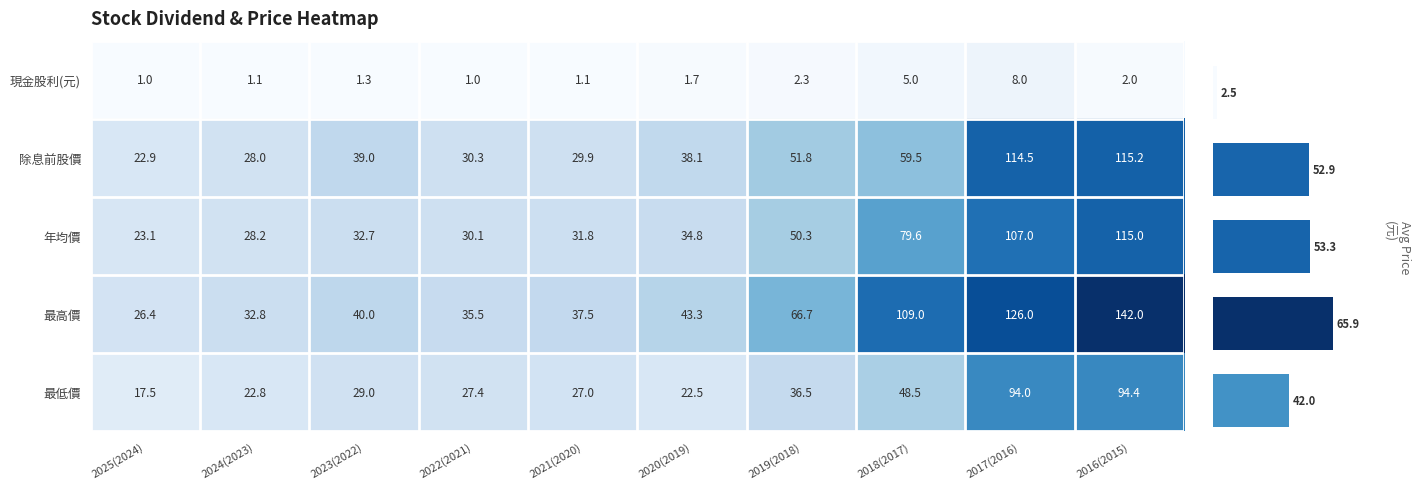

At which label does 最高價 reach its minimum?

2025(2024)